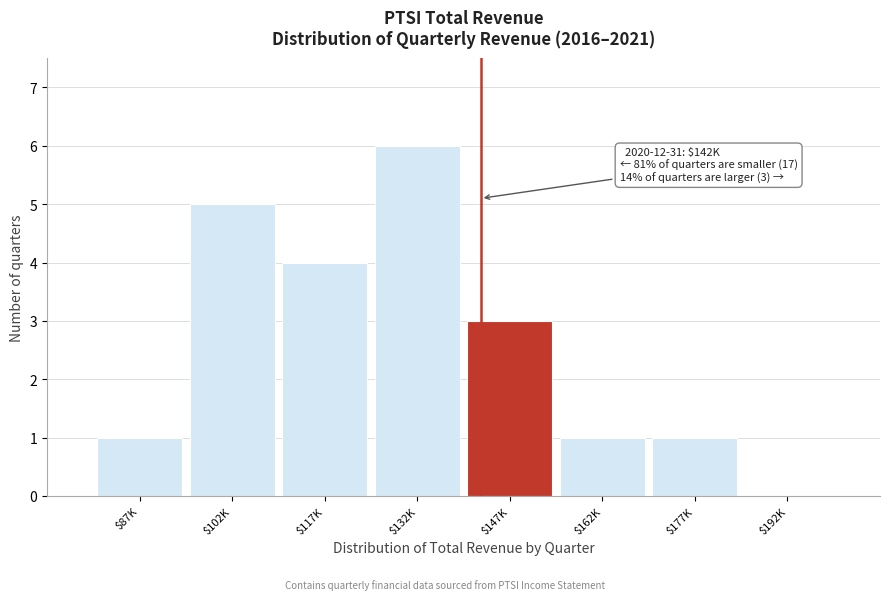

The value at $102K is 5. True or false?

True